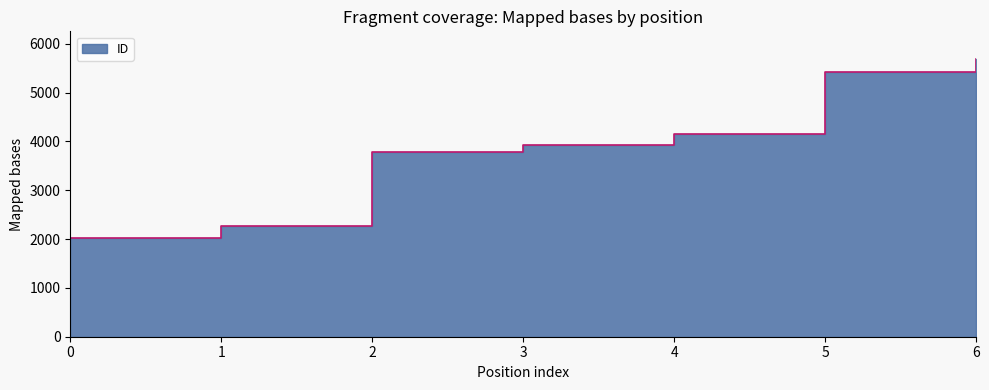

Between 1 and 2, which is larger?

2